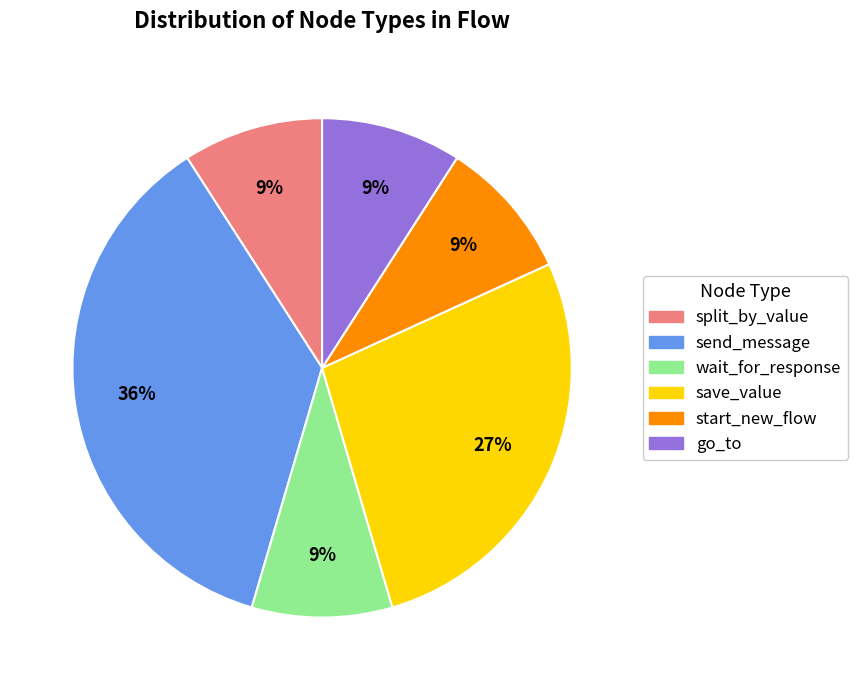

Is there any slice that represents more than half of the pie?

No